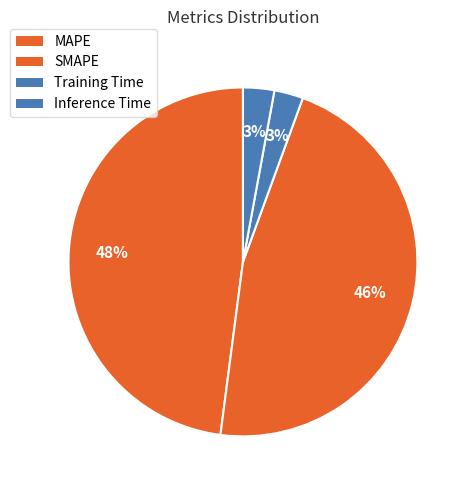

Which has a higher value, MAPE or SMAPE?

MAPE